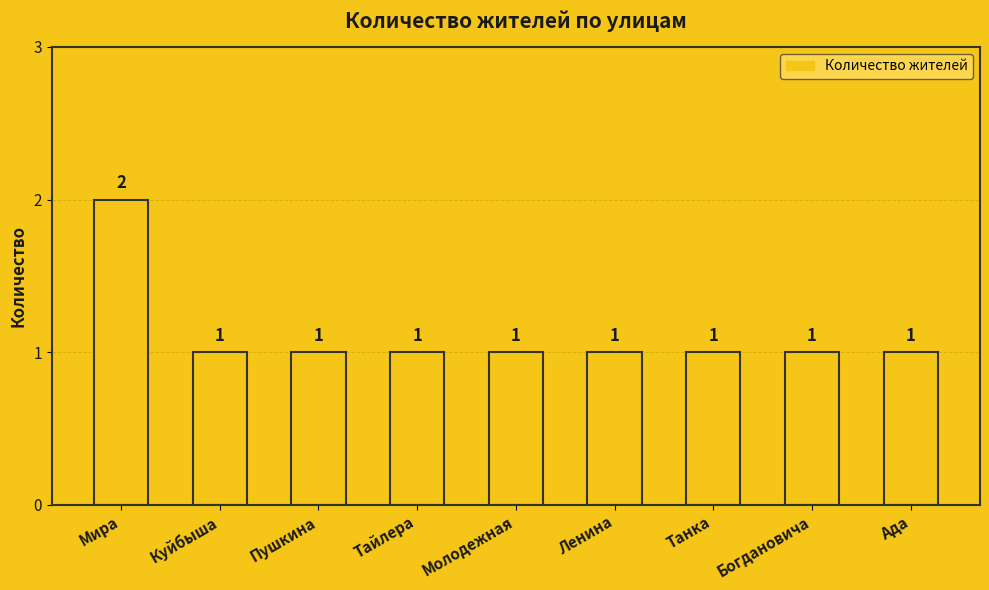

Count the values in the range 1 to 2.

9